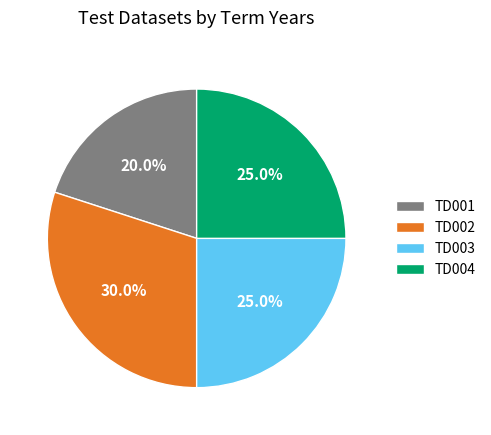

Does TD003 account for over 50% of the chart?

No